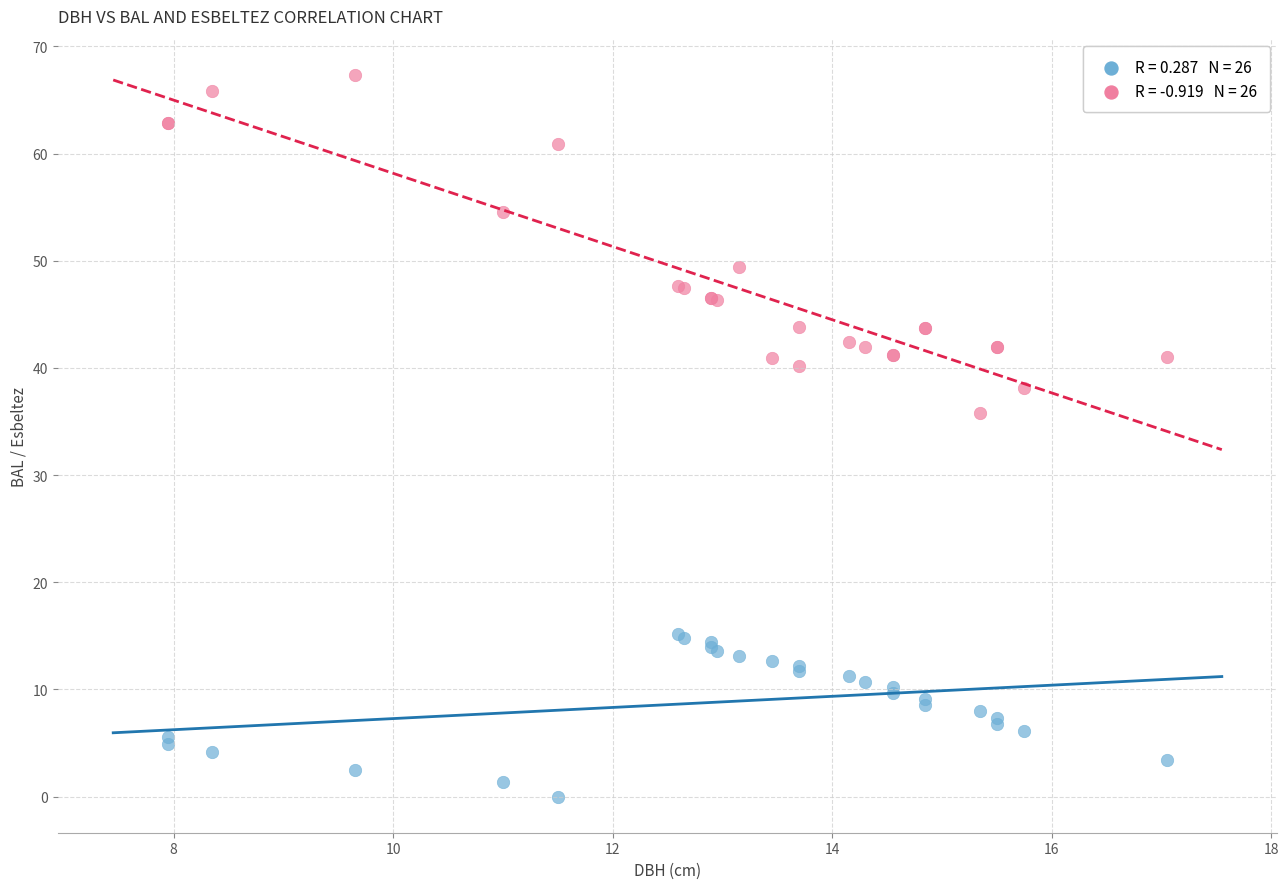

Across all series, what Y value is closest to 33?

35.8